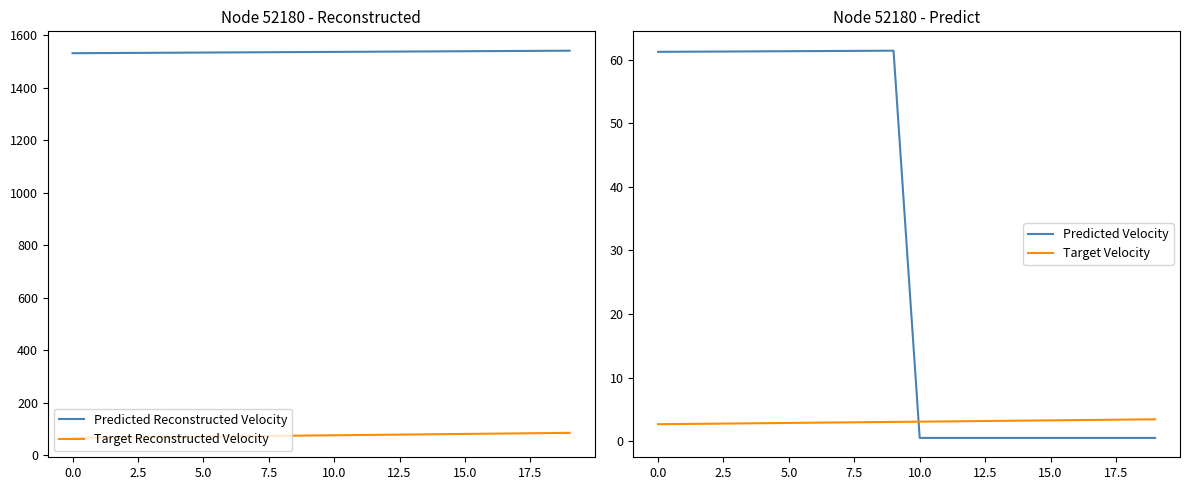

What is the spread (max minus min) of values at 12?

1536.6